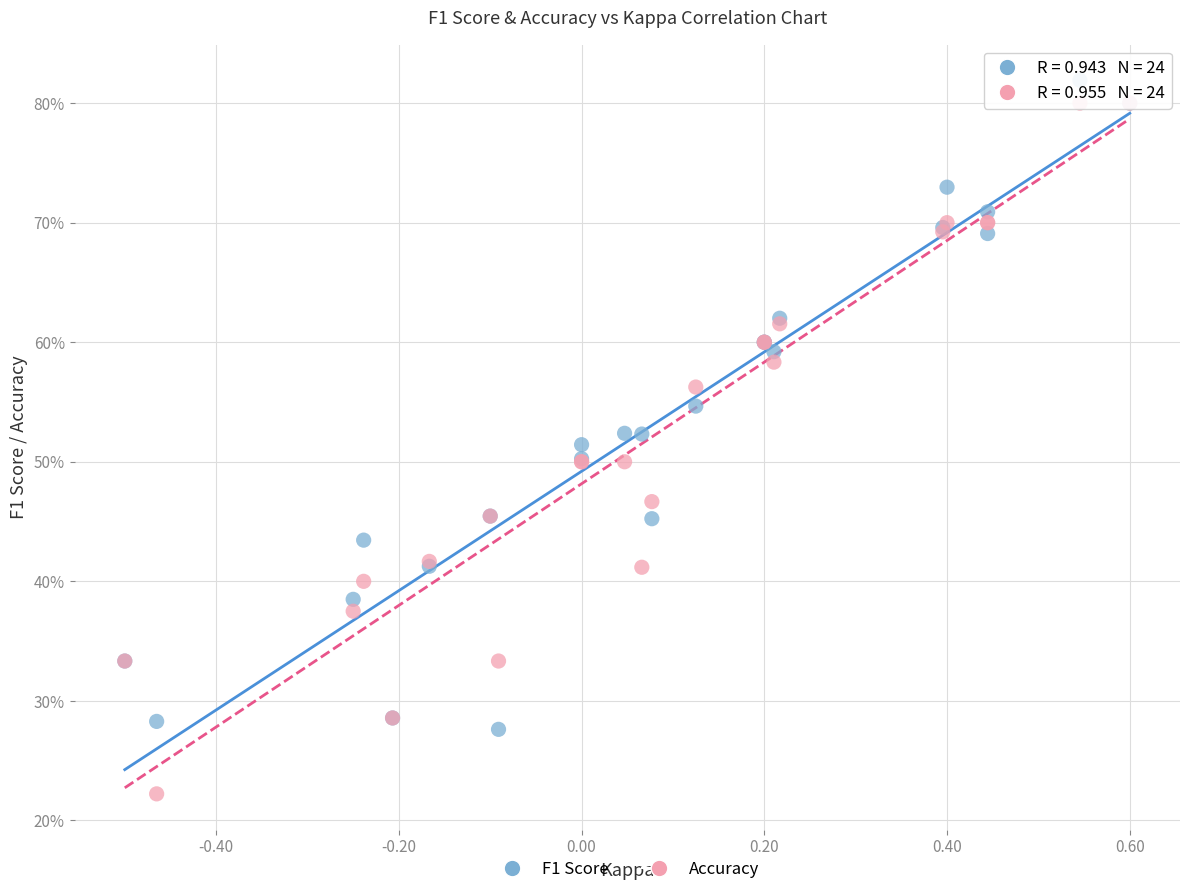

Which series reaches the minimum Y coordinate?

Accuracy